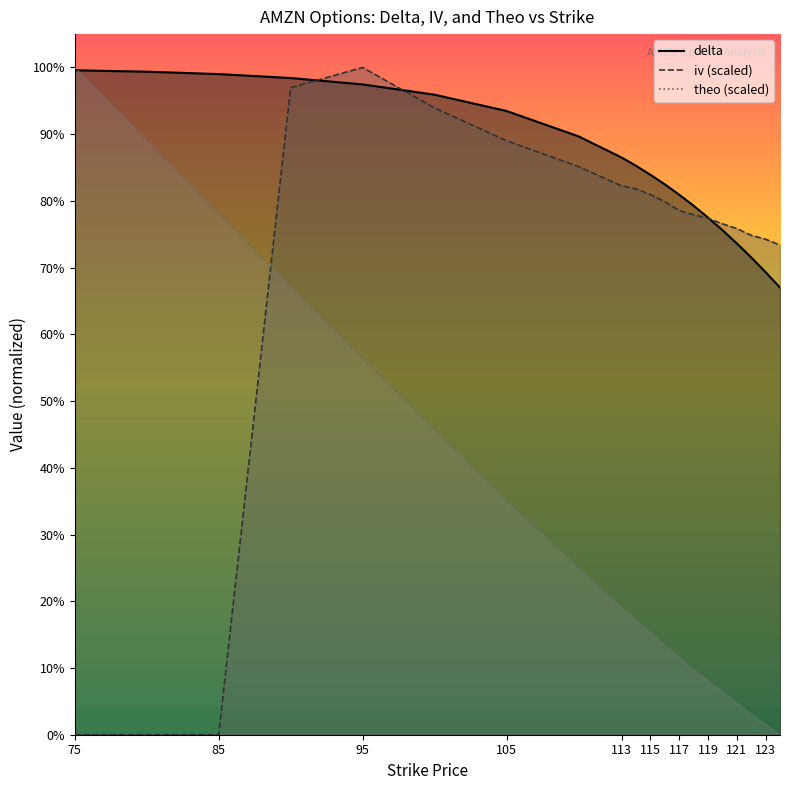

At which category is the sum across all series the highest?

90